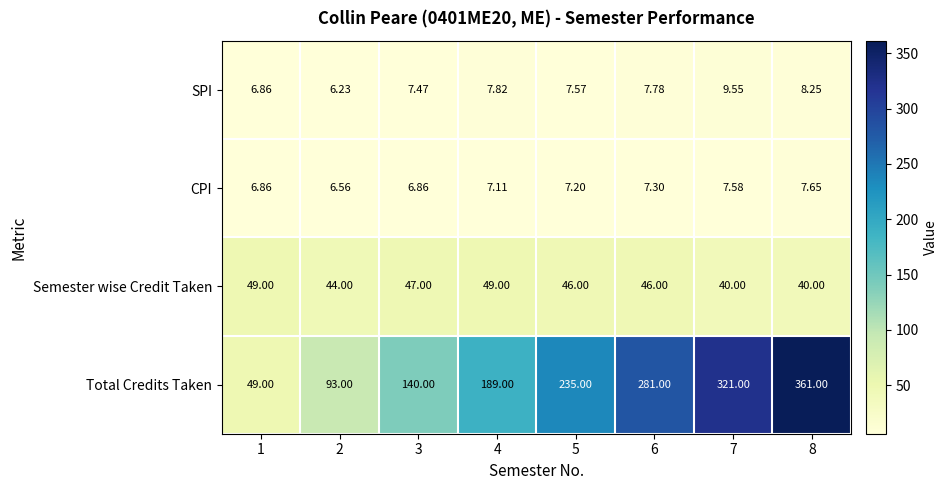

Which series has the widest spread of values?

Total Credits Taken